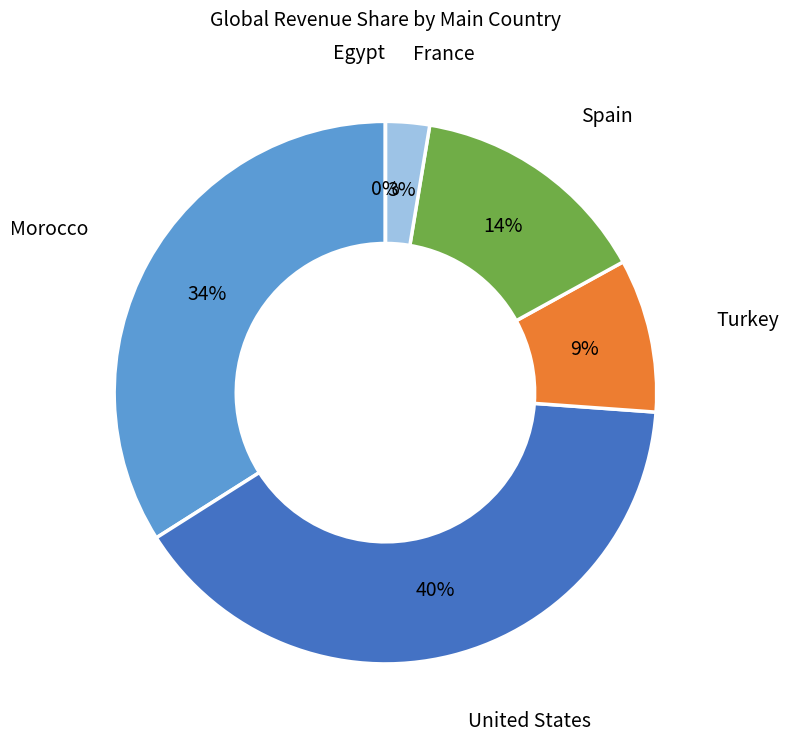

How many slices are in this pie chart?

6